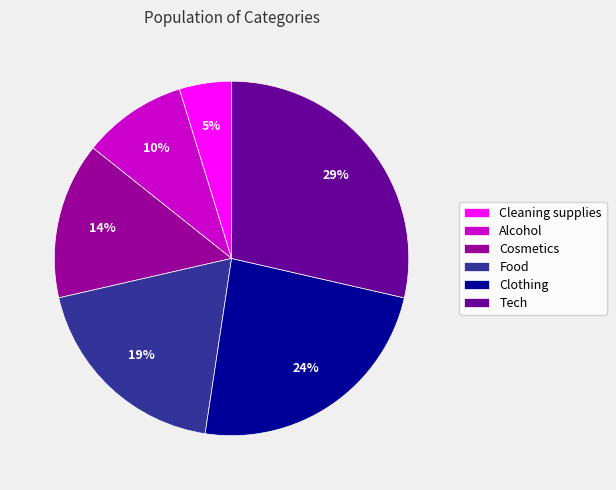

Combined, do Alcohol and Tech account for over 50%?

No